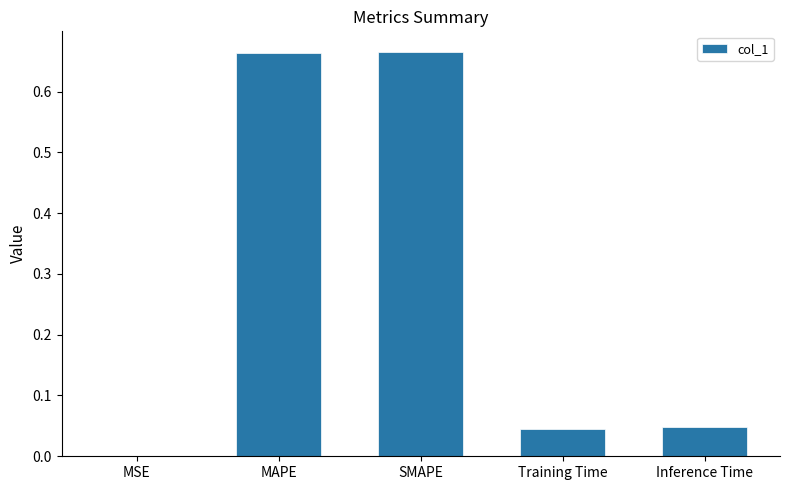

How many series are shown in this chart?

1